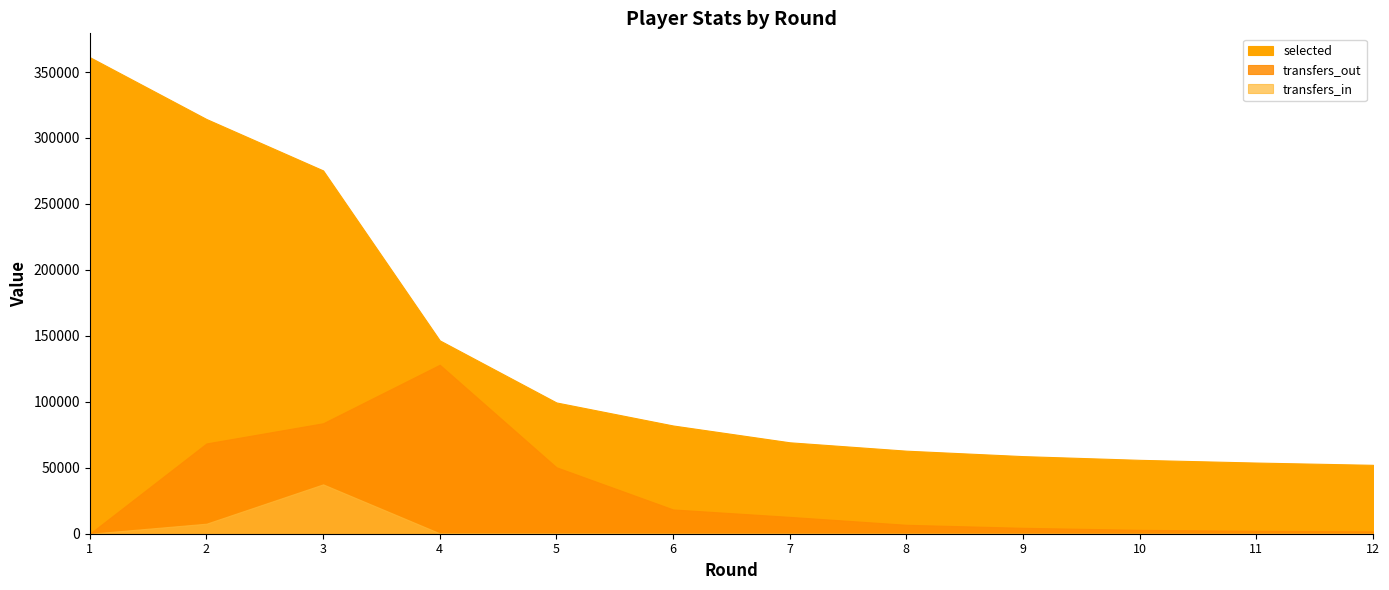

How many values in the selected series are below 82042?

6